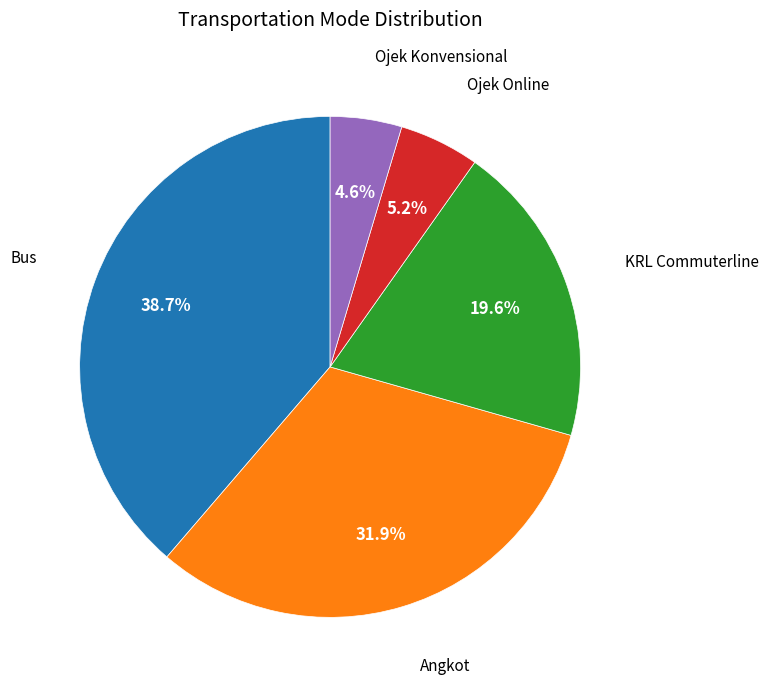

Does any single category account for the majority?

No